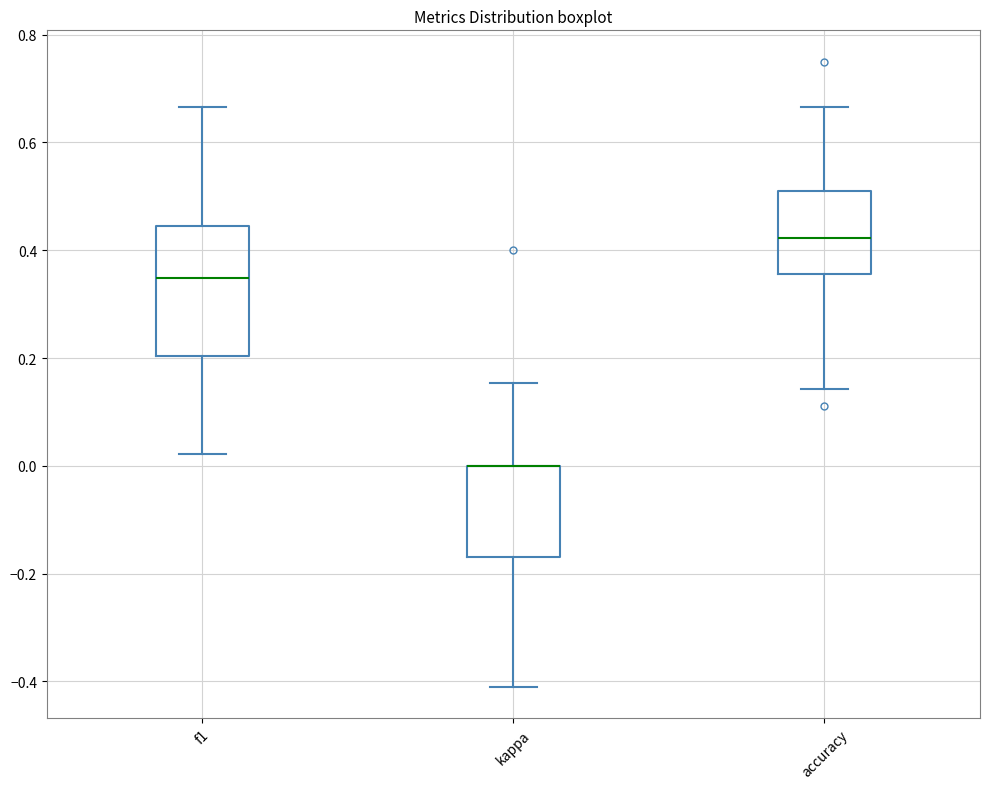

Where does the lower whisker of the box for kappa end on the y-axis? The values are not printed on the chart, so give them approximately, as read against the axis.

-0.42